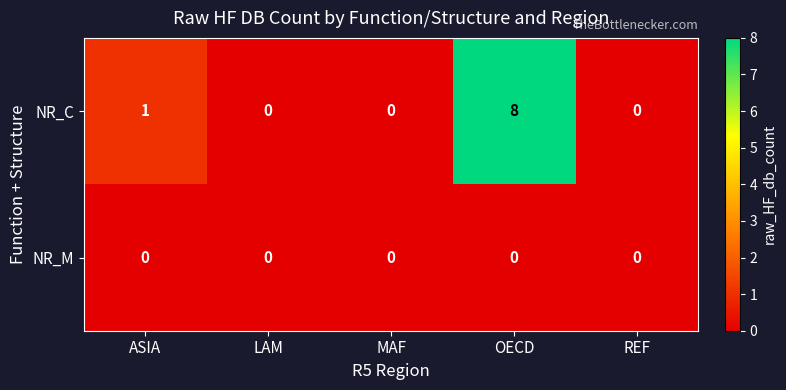

At which category is the sum across all series the highest?

OECD